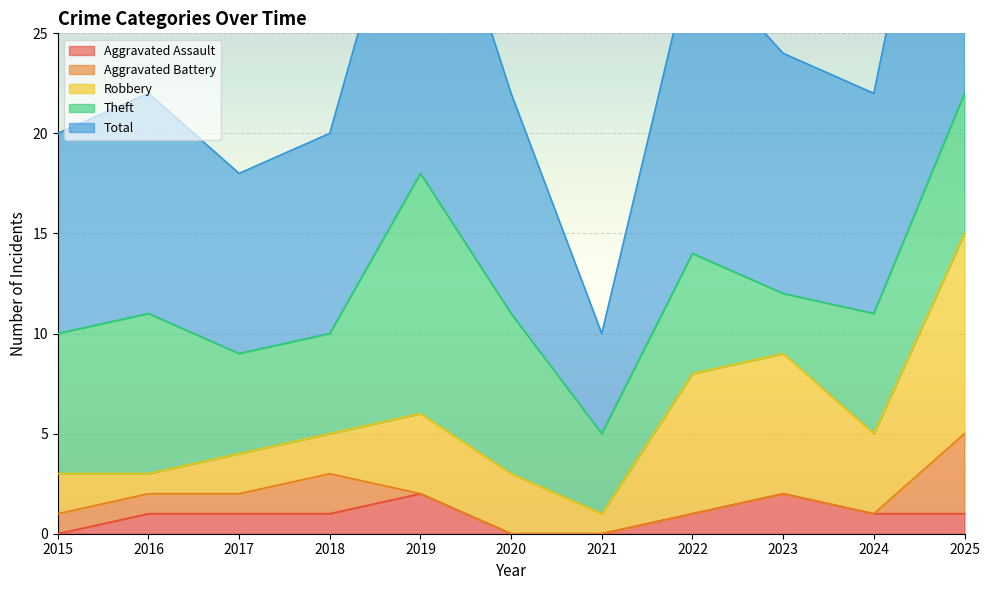

Where is the first local minimum for Robbery?

2016